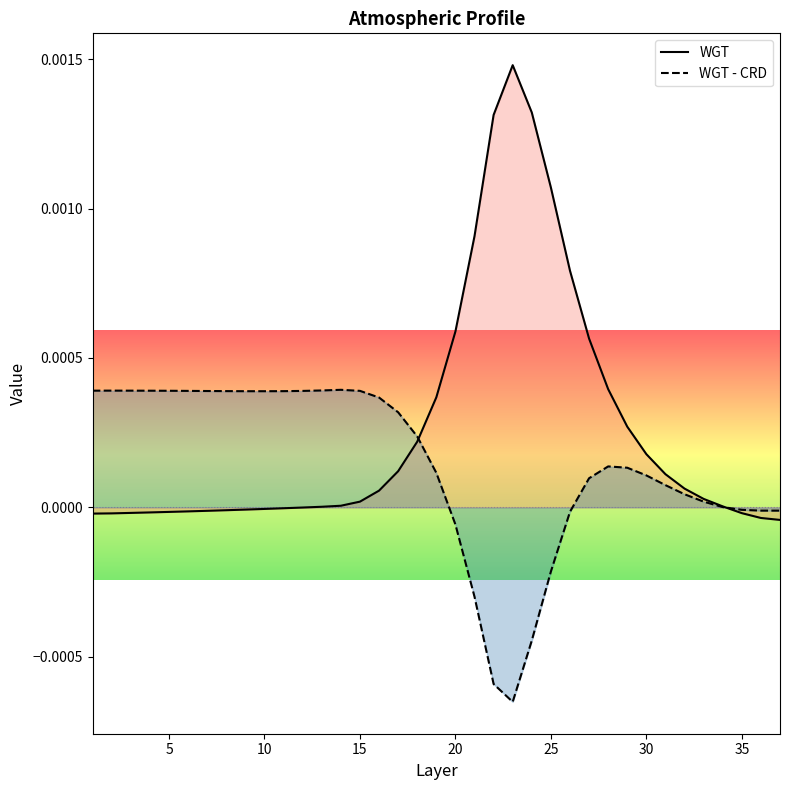

The WGT - CRD series shows -0.0 at 26. True or false?

False